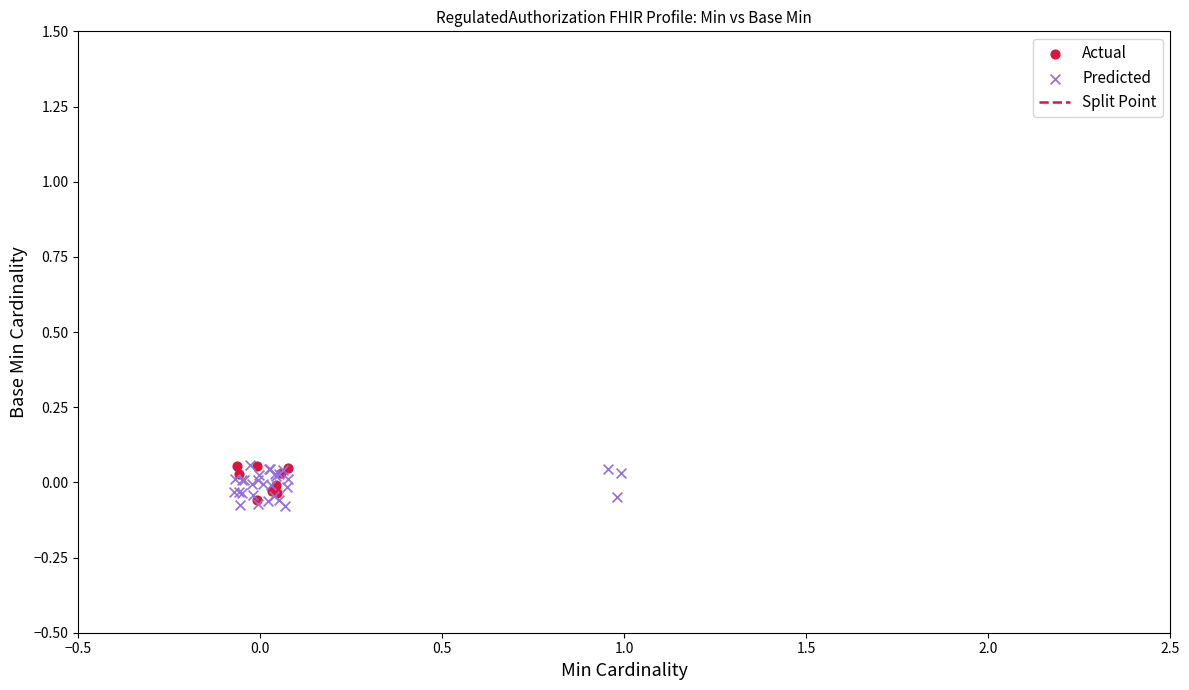

Which series has the largest Y range (max minus min)?

Predicted